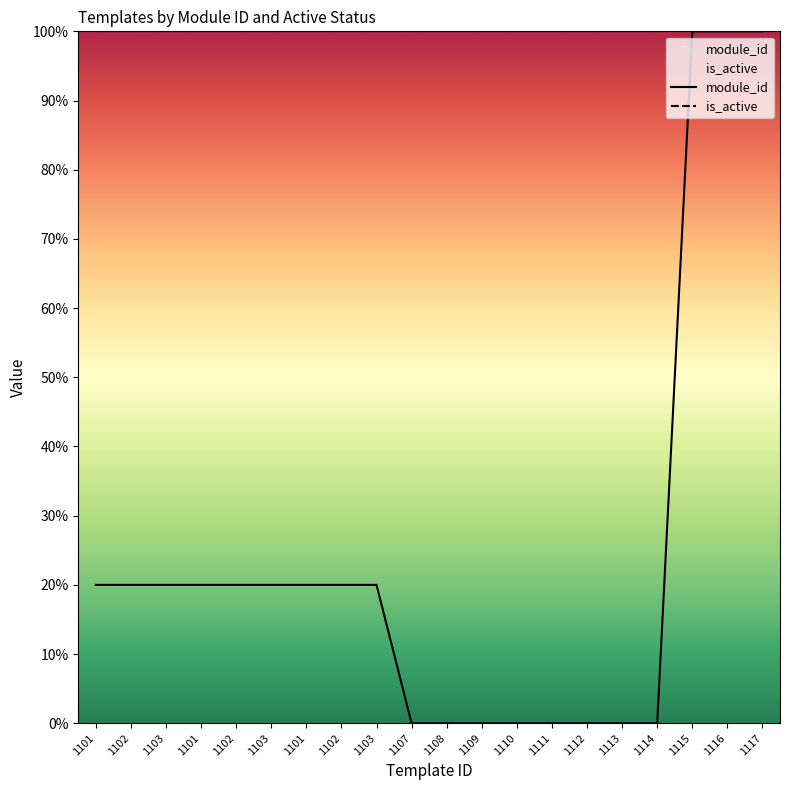

How many series are shown in this chart?

2